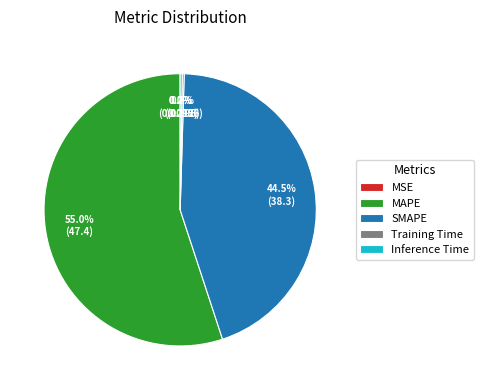

To the nearest percent, what is the average slice percentage?

20%